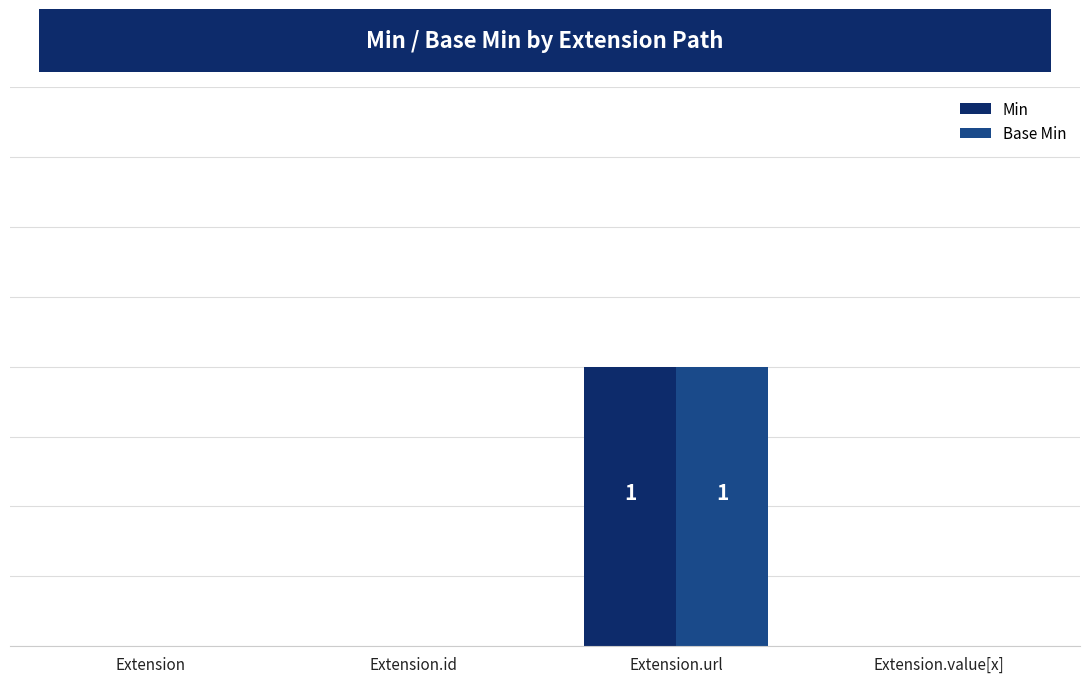

Reading left to right, list all the values displayed in this chart.

Min: Extension=0	Extension.id=0	Extension.url=1	Extension.value[x]=0
Base Min: Extension=0	Extension.id=0	Extension.url=1	Extension.value[x]=0